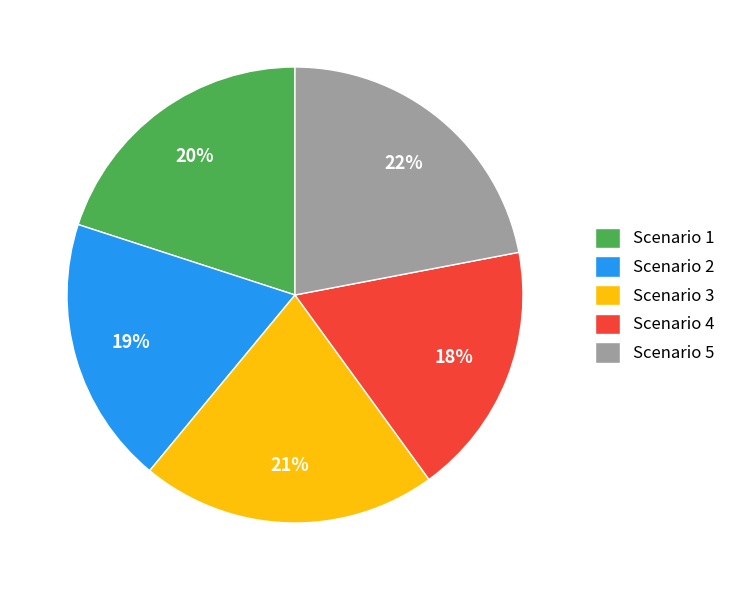

How many segments does this pie chart have?

5